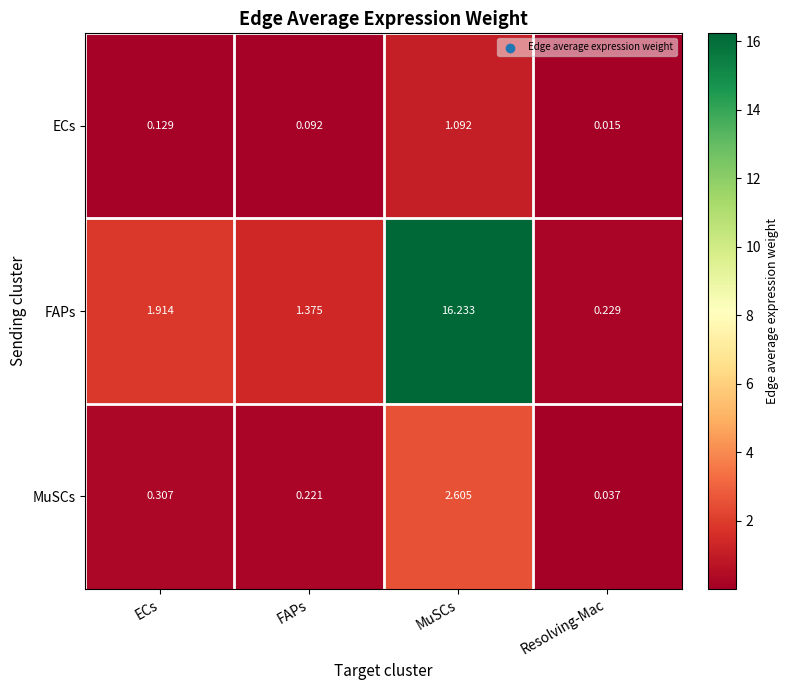

Rank the series by their maximum value, from highest to lowest.

FAPs, MuSCs, ECs